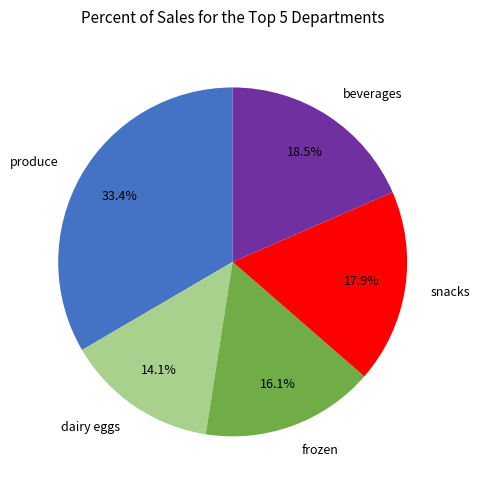

Does produce represent more than half of the total?

No